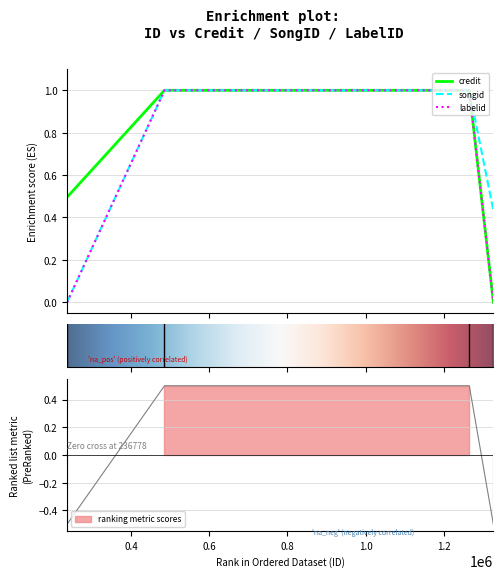

Between 236778 and 485728, which is larger?

485728